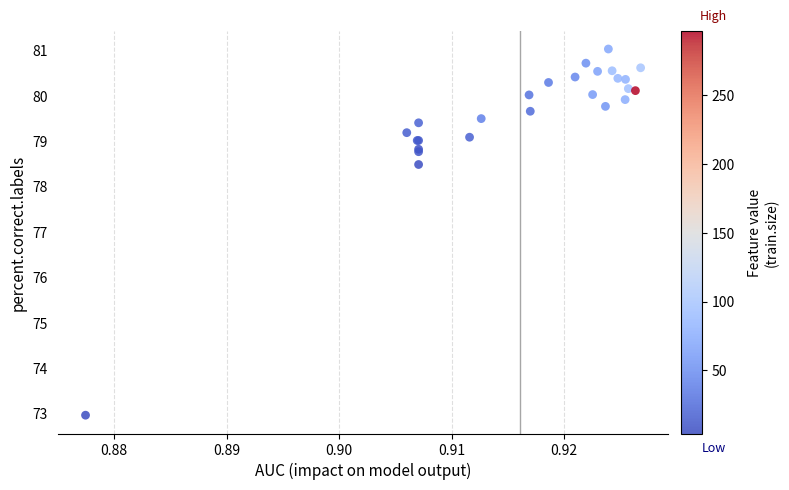

What Y value in the scatter plot is closest to 76?

78.5